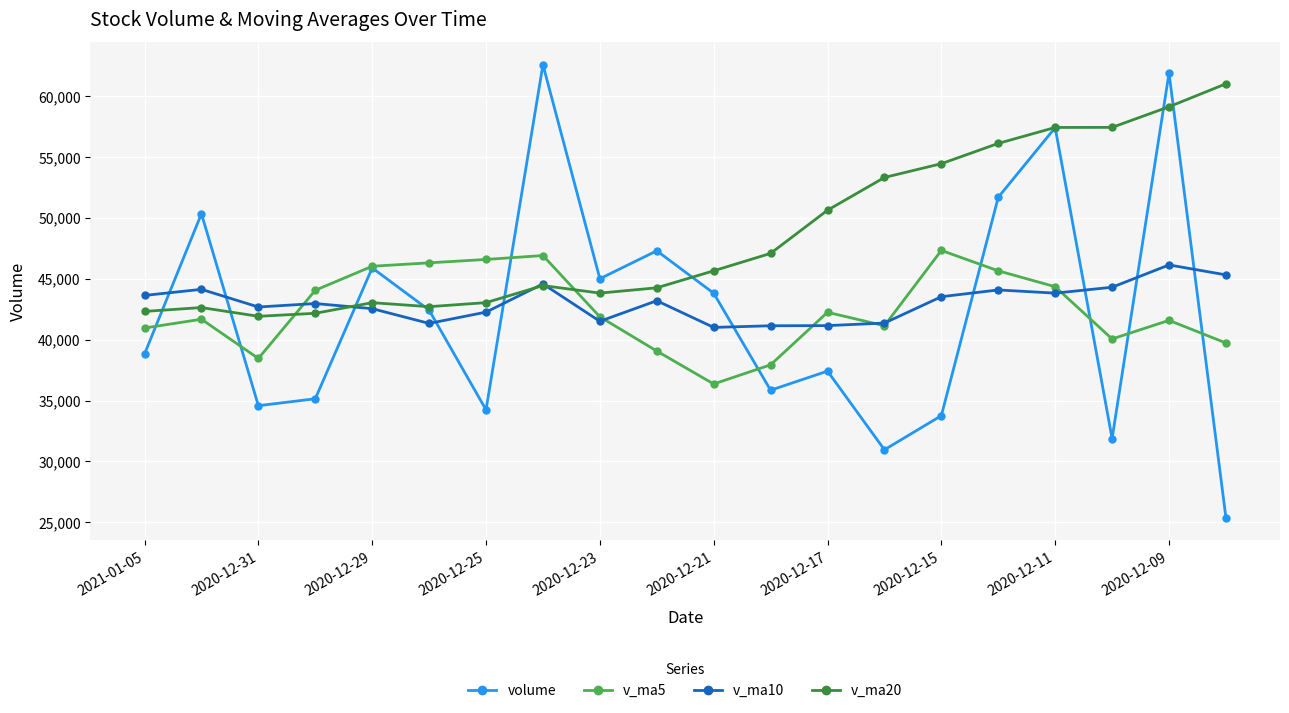

True or false: v_ma10 and v_ma20 cross at least once.

True